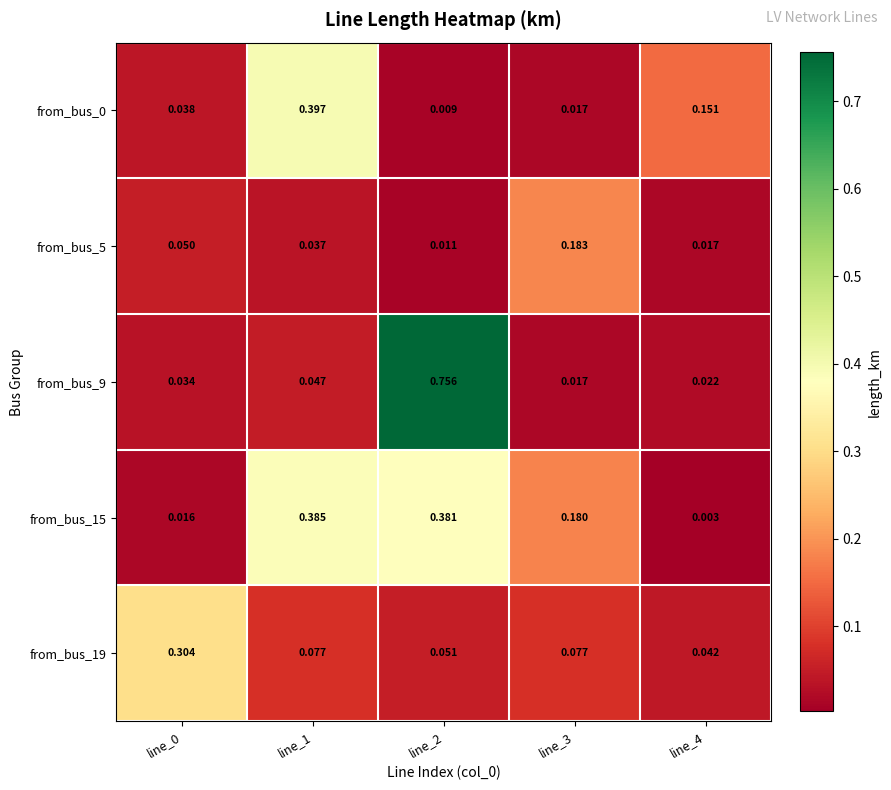

Is the value of from_bus_0 at line_3 greater than the value of from_bus_9 at line_0?

No